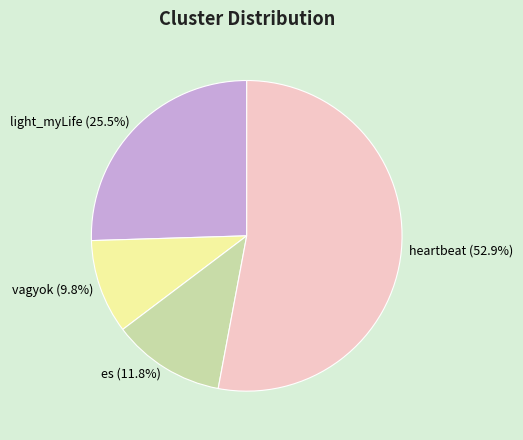

Count the number of slices in the pie.

4